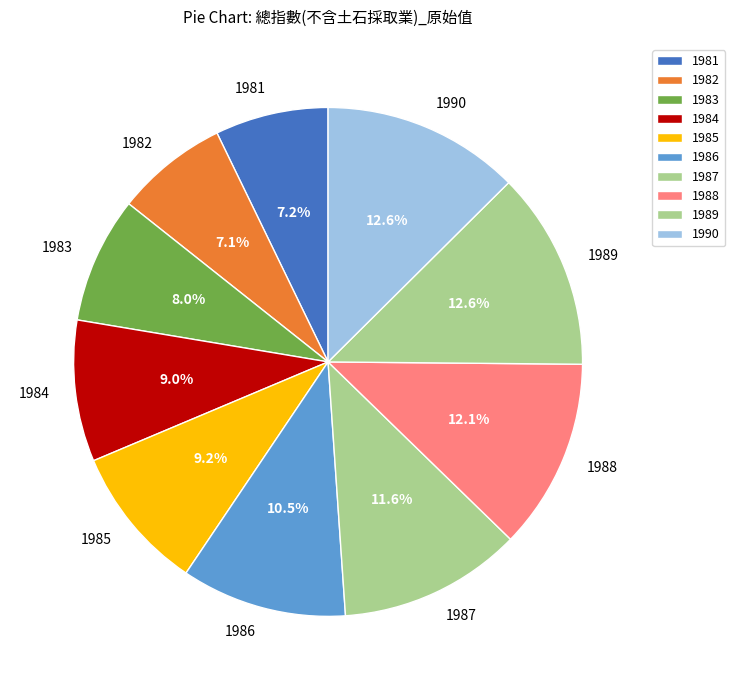

Between 1990 and 1983, which is larger?

1990